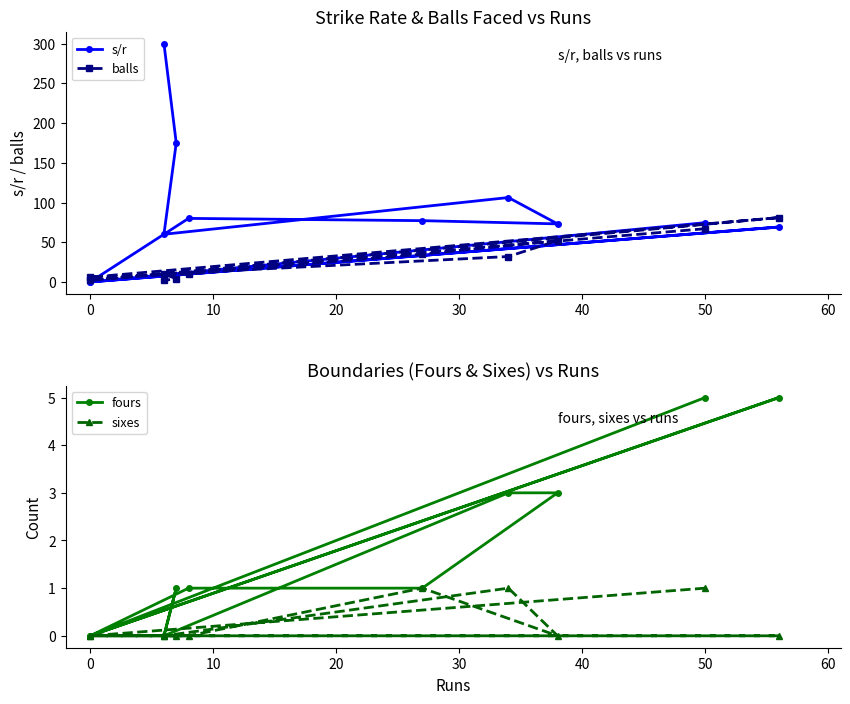

True or false: sixes and fours cross at least once.

False